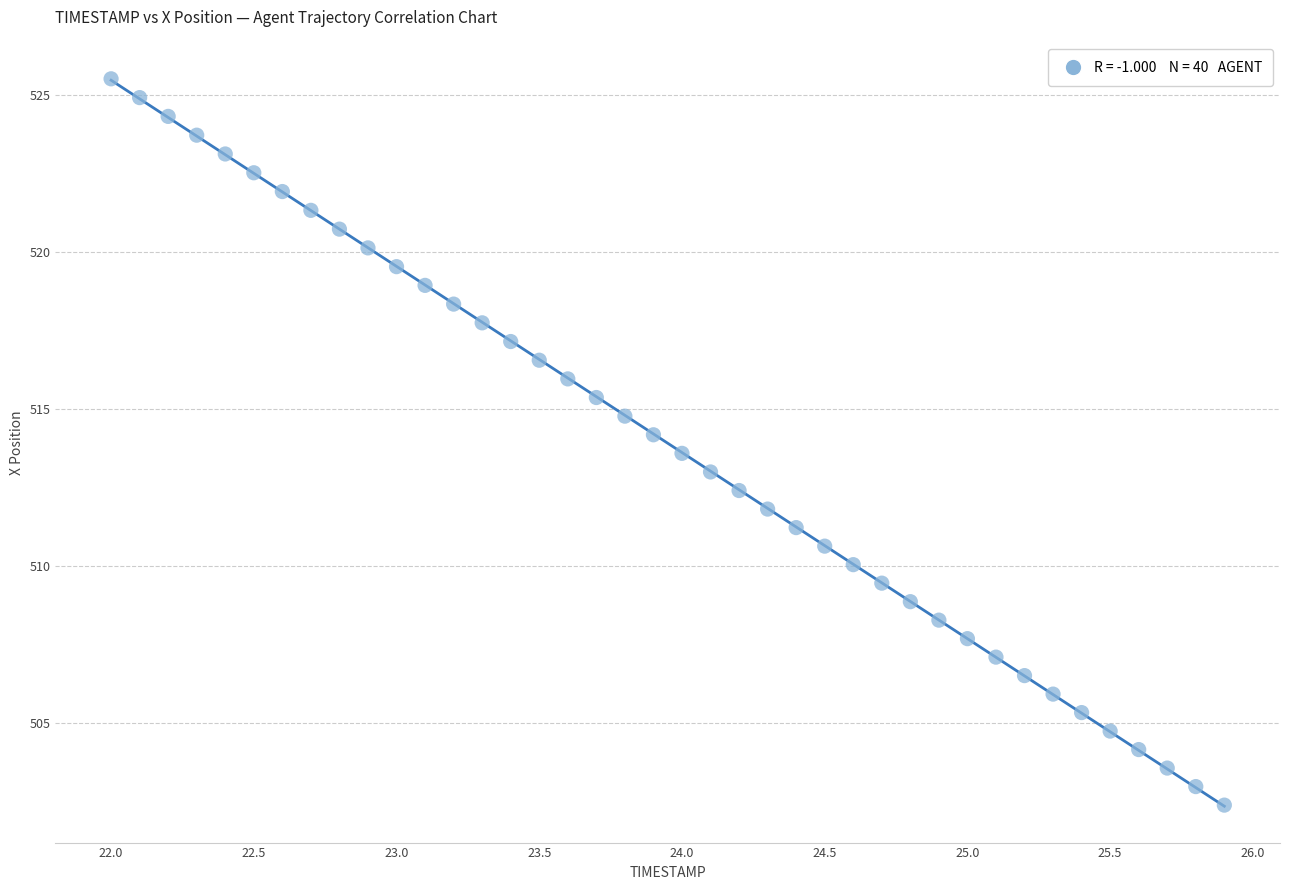

What is the range of Y values (max minus min)?

23.2